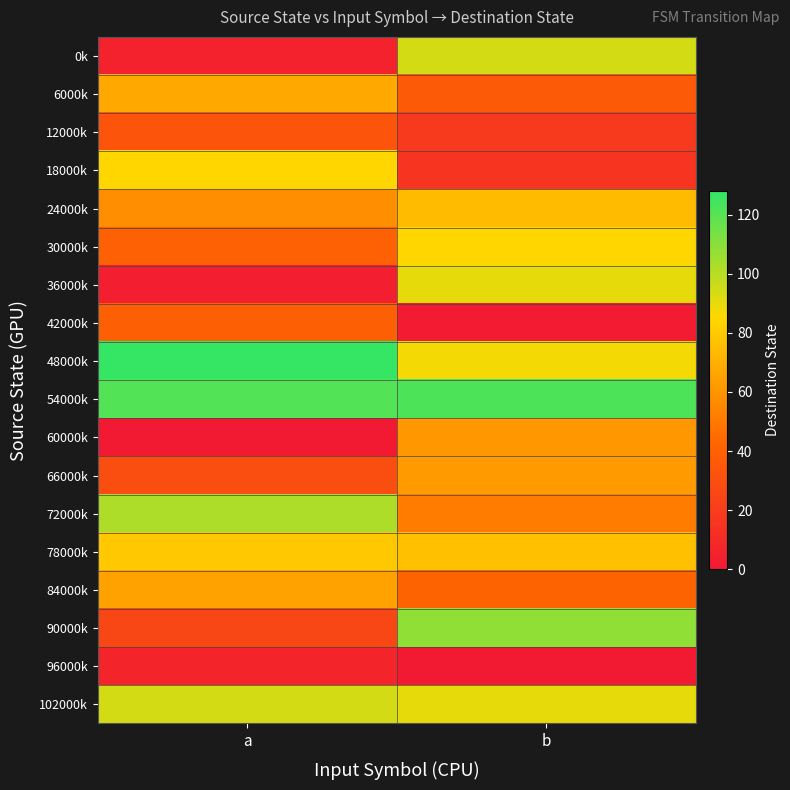

Reading left to right, what are all the values shown in this chart?

0k: a=5	b=94
6000k: a=67	b=36
12000k: a=33	b=18
18000k: a=84	b=15
24000k: a=58	b=74
30000k: a=40	b=84
36000k: a=3	b=90
42000k: a=39	b=1
48000k: a=127	b=87
54000k: a=121	b=122
60000k: a=0	b=61
66000k: a=29	b=62
72000k: a=102	b=51
78000k: a=79	b=76
84000k: a=65	b=41
90000k: a=25	b=108
96000k: a=6	b=0
102000k: a=94	b=90